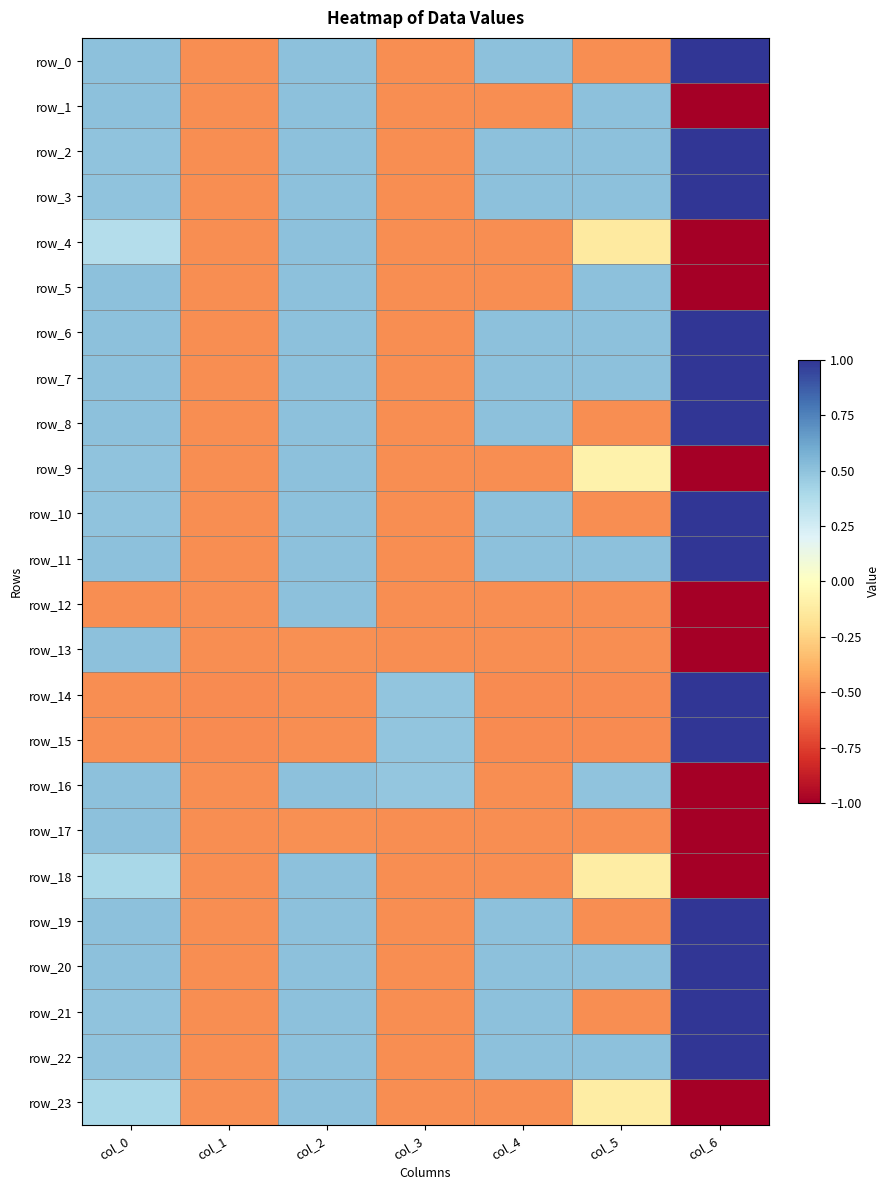

Which series has the largest total across all categories?

row_6